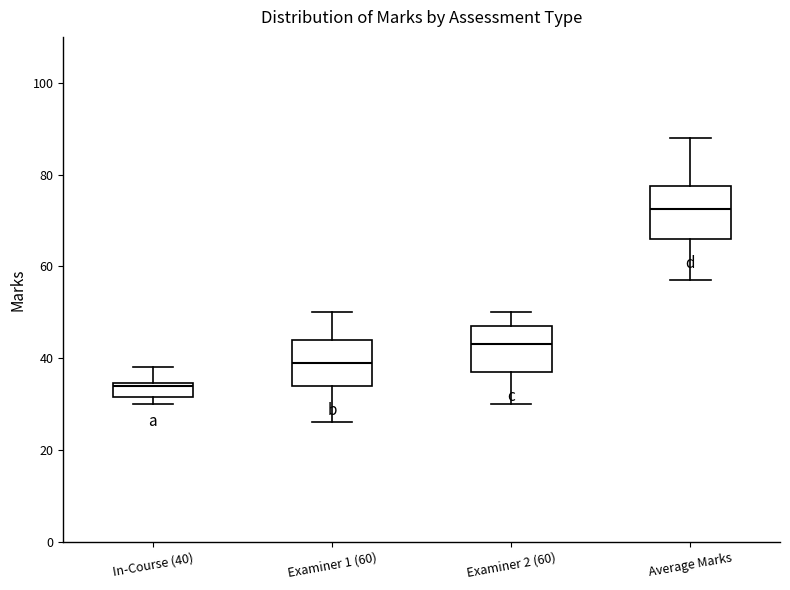

Where is the upper edge of the box for Examiner 2 (60) on the y-axis? The values are not printed on the chart, so give them approximately, as read against the axis.

48